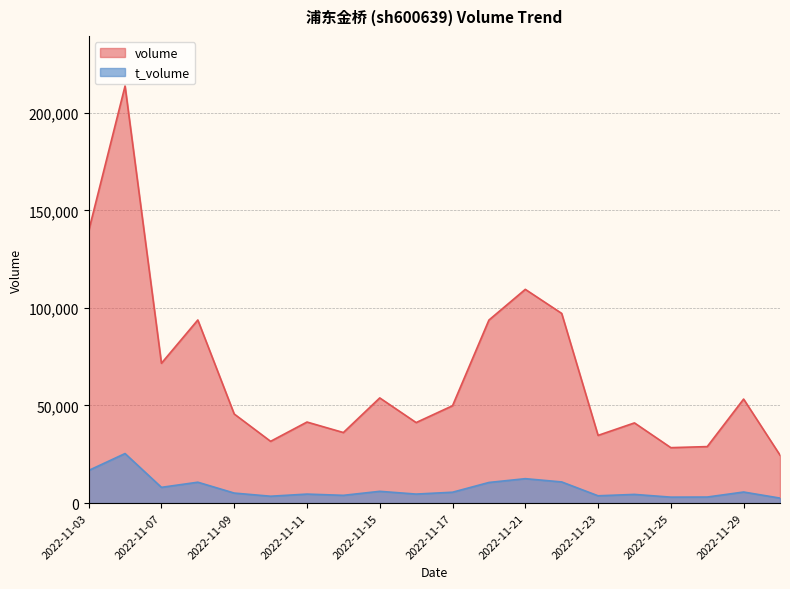

The value of t_volume at 2022-11-22 is 10834. True or false?

True